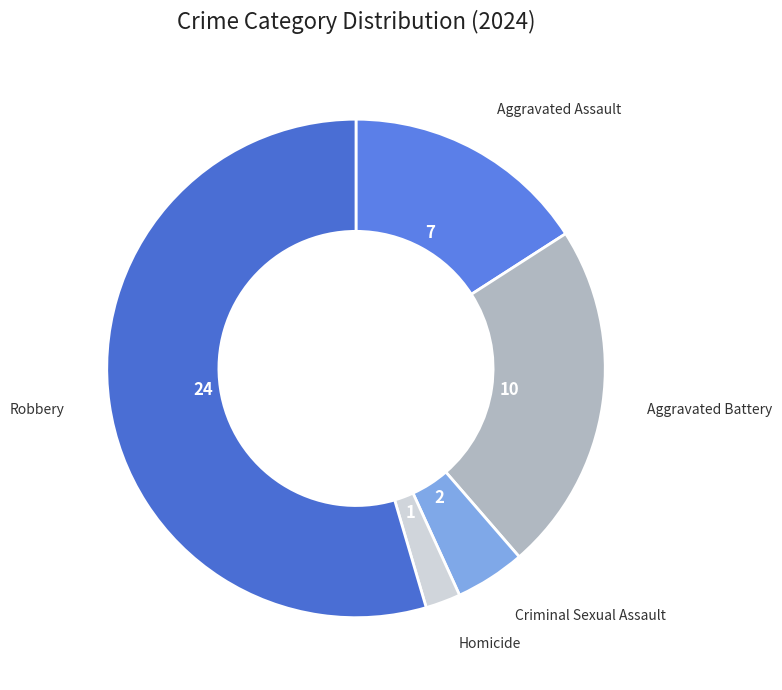

Between Aggravated Battery and Aggravated Assault, which is larger?

Aggravated Battery